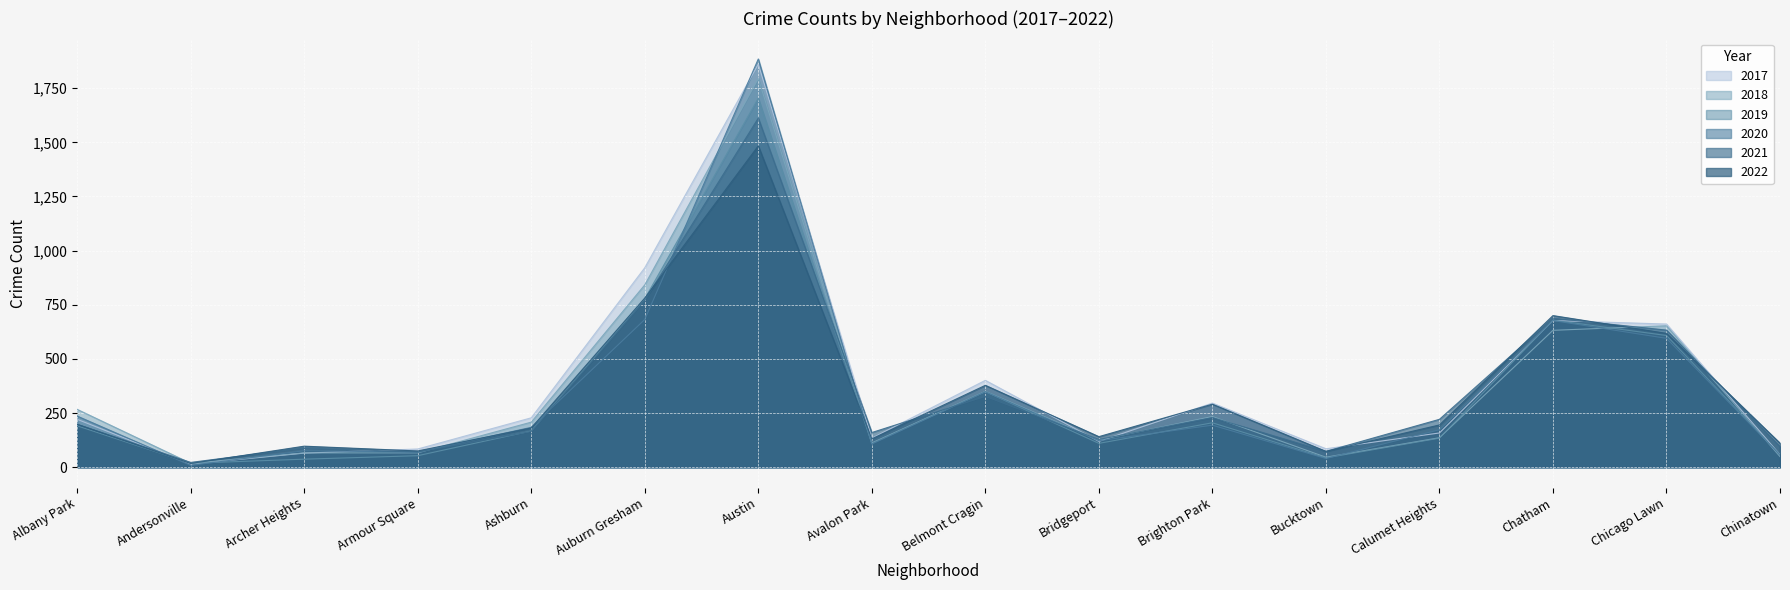

At which category does 2021 reach its first local valley?

Andersonville